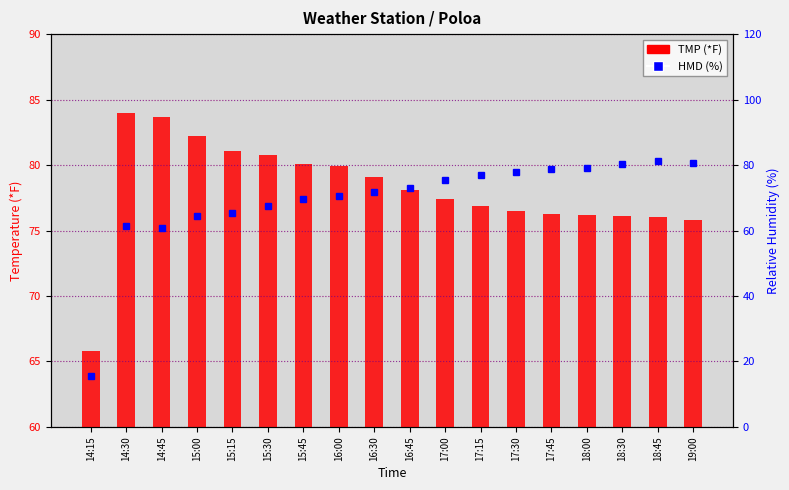

What is the highest value of the TMP (*F) series?

84.0